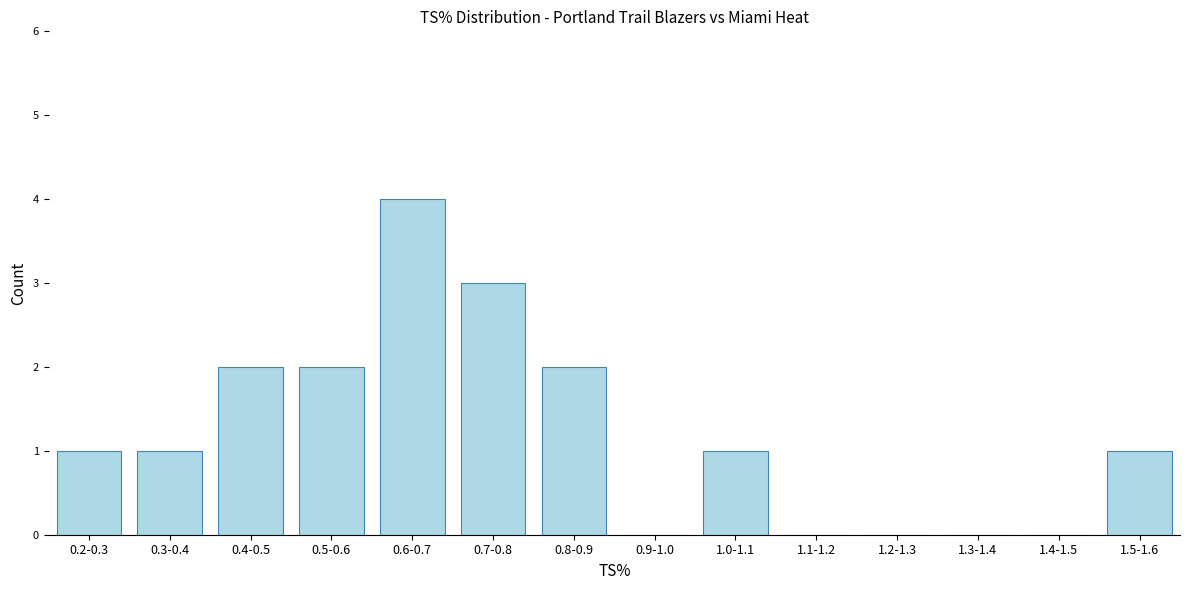

Reading right to left, what are all the values shown in this chart?

1.5-1.6=1	1.4-1.5=0	1.3-1.4=0	1.2-1.3=0	1.1-1.2=0	1.0-1.1=1	0.9-1.0=0	0.8-0.9=2	0.7-0.8=3	0.6-0.7=4	0.5-0.6=2	0.4-0.5=2	0.3-0.4=1	0.2-0.3=1